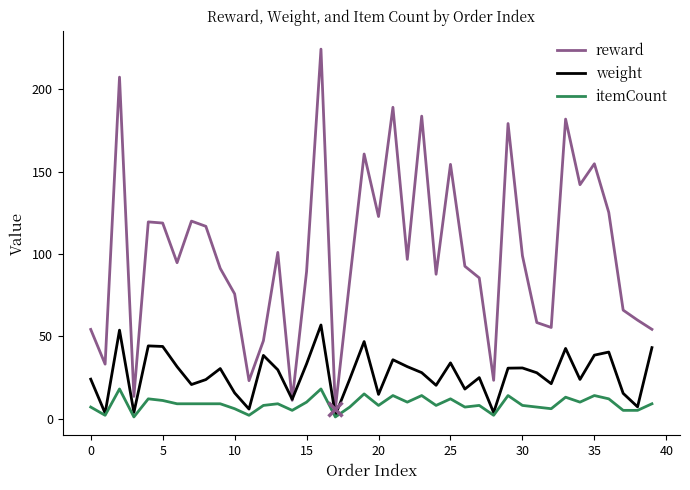

Which series has the largest total across all categories?

reward